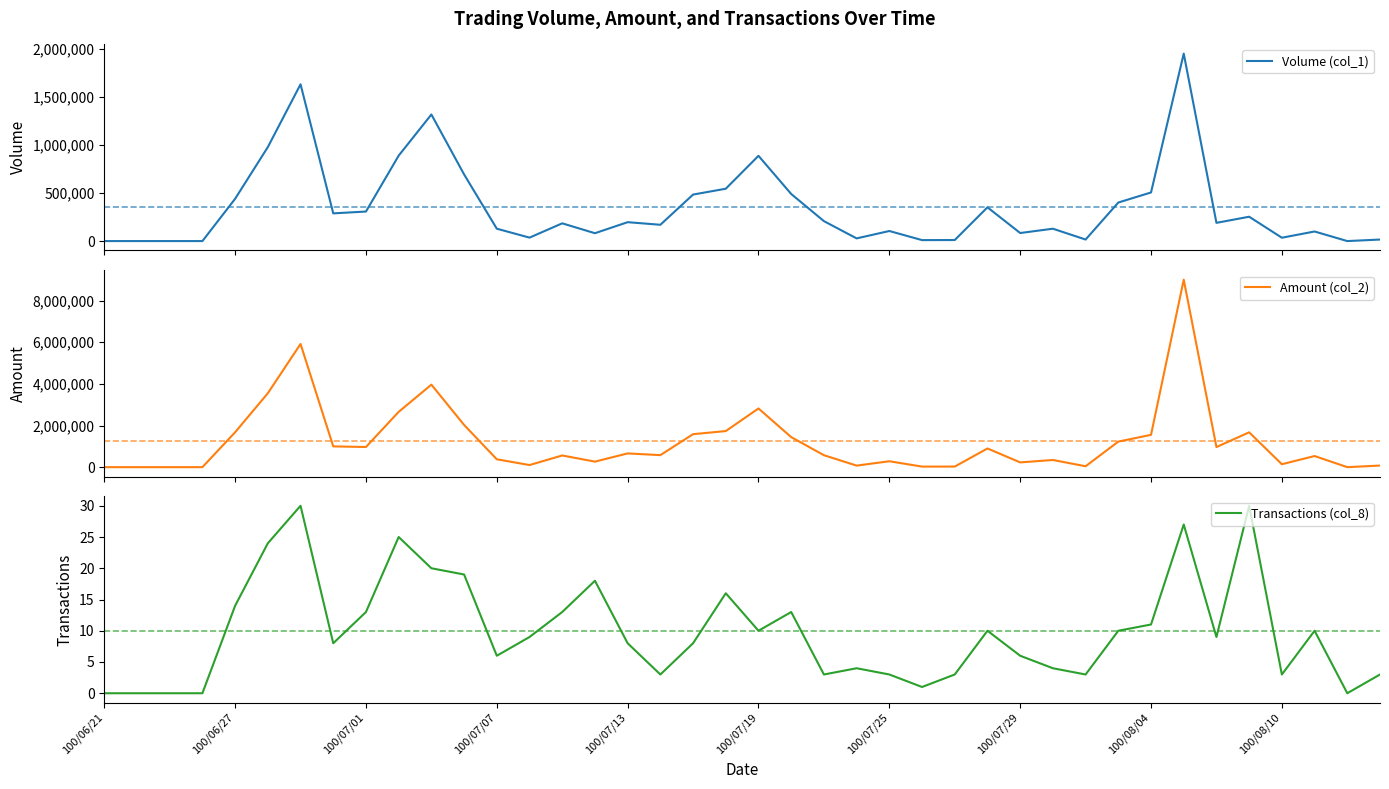

Which series has the largest total across all categories?

Amount (col_2)